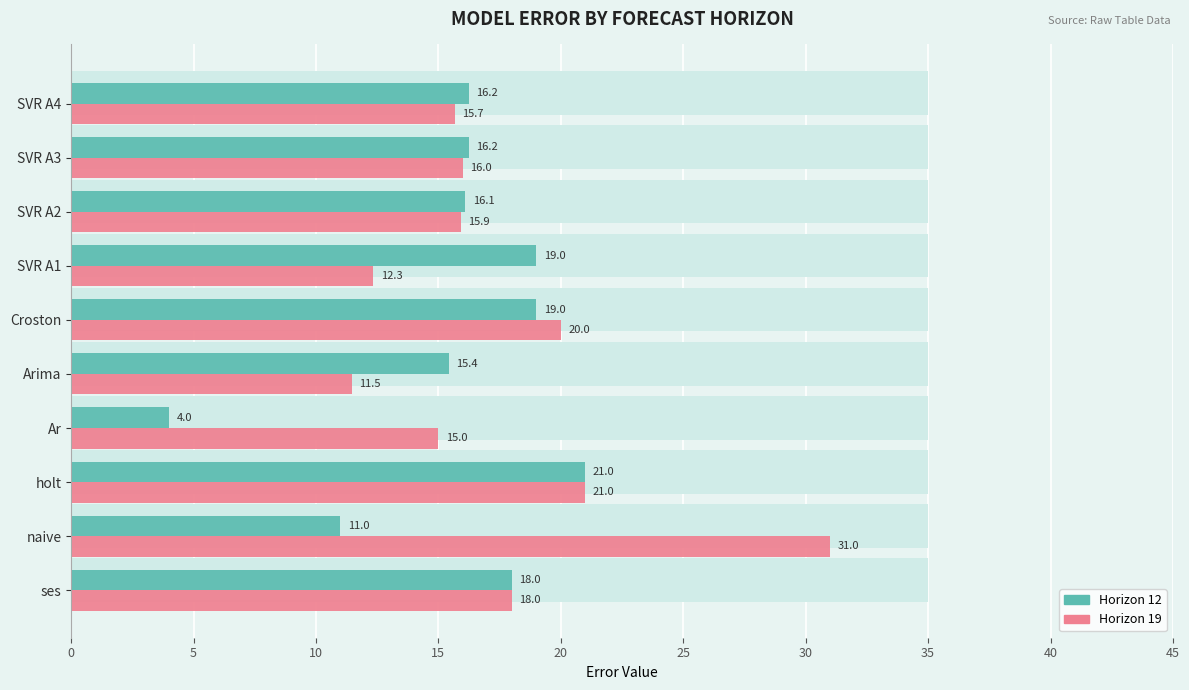

At how many categories does at least one series exceed 16?

8